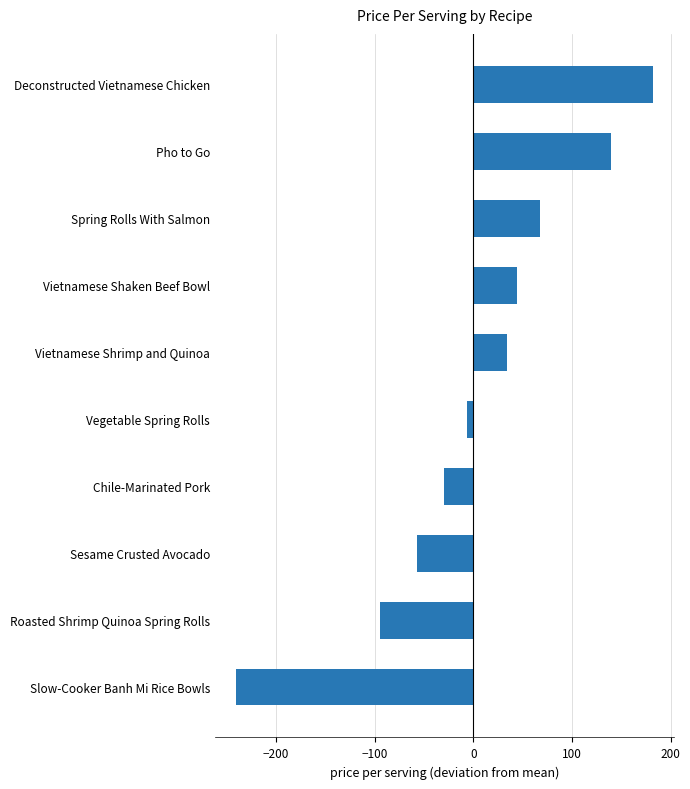

The chart shows a value of 182.1 at Deconstructed Vietnamese Chicken. True or false?

True